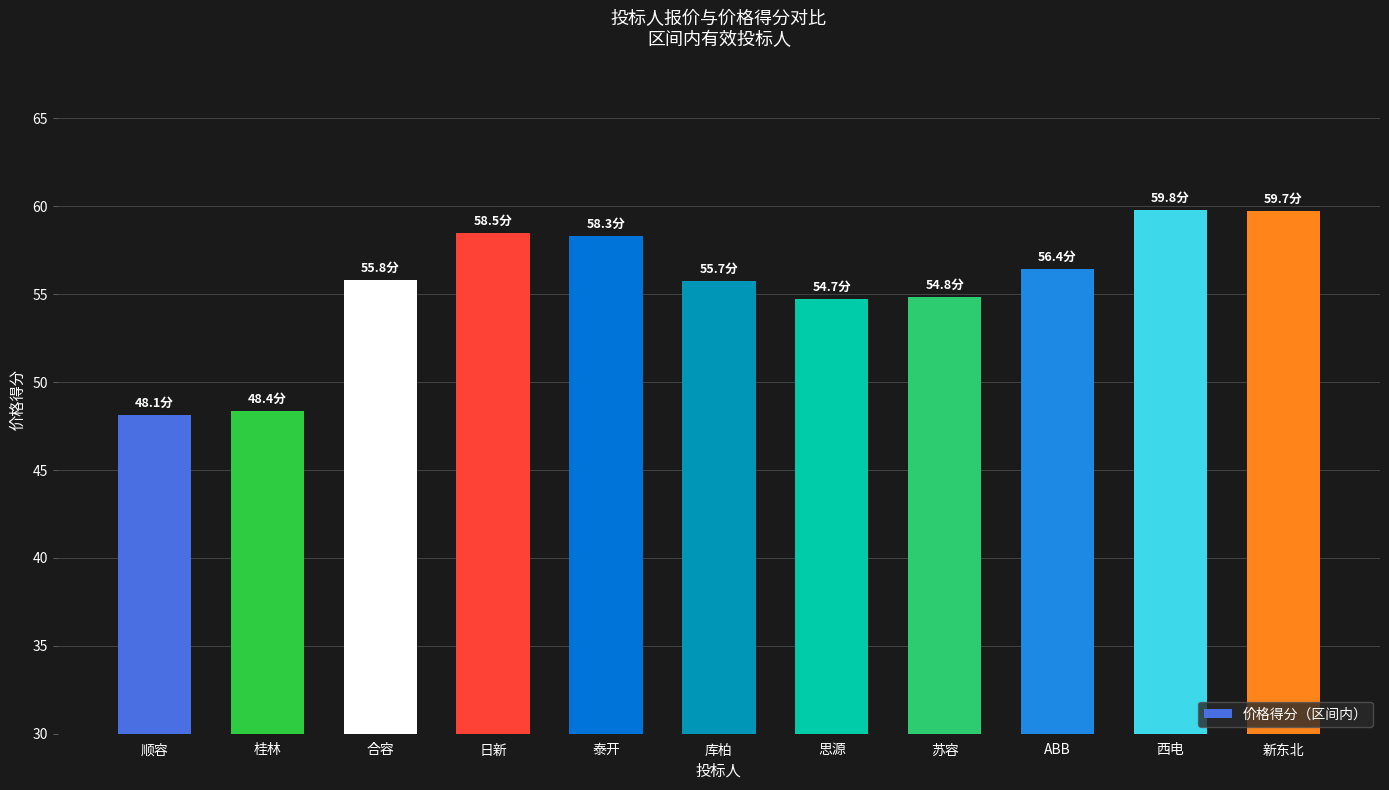

Between ABB and 库柏, which is larger?

ABB